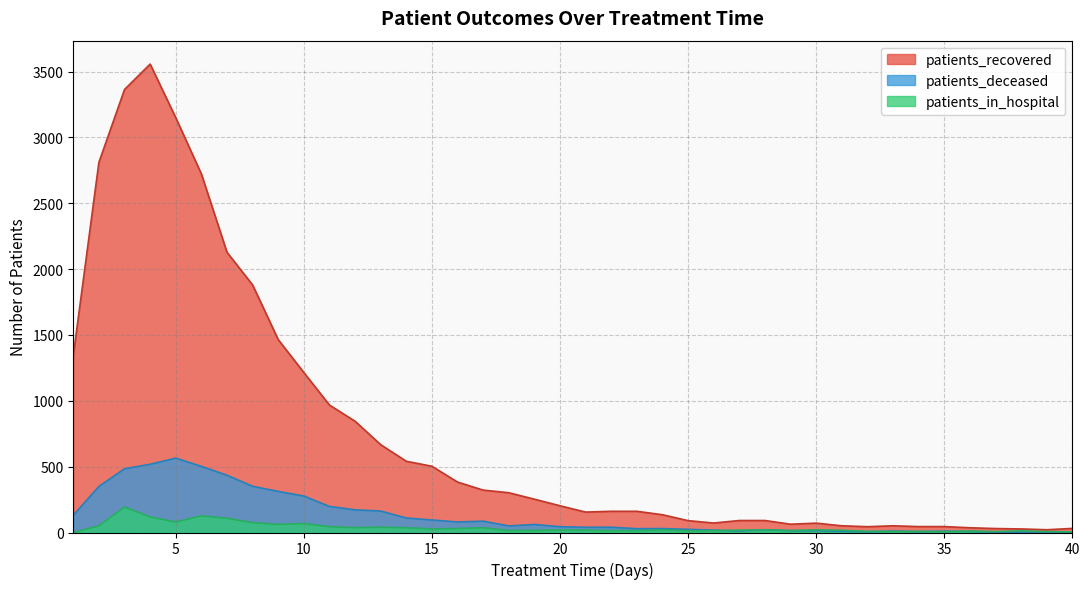

In patients_in_hospital, how many points are higher than both neighbors (excluding endpoints)?

12